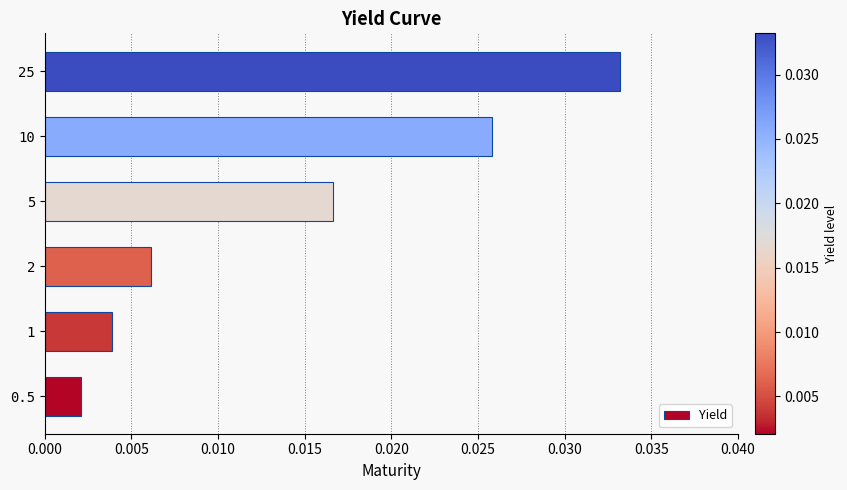

Rank the categories by value from highest to lowest.

25, 10, 5, 2, 1, 0.5